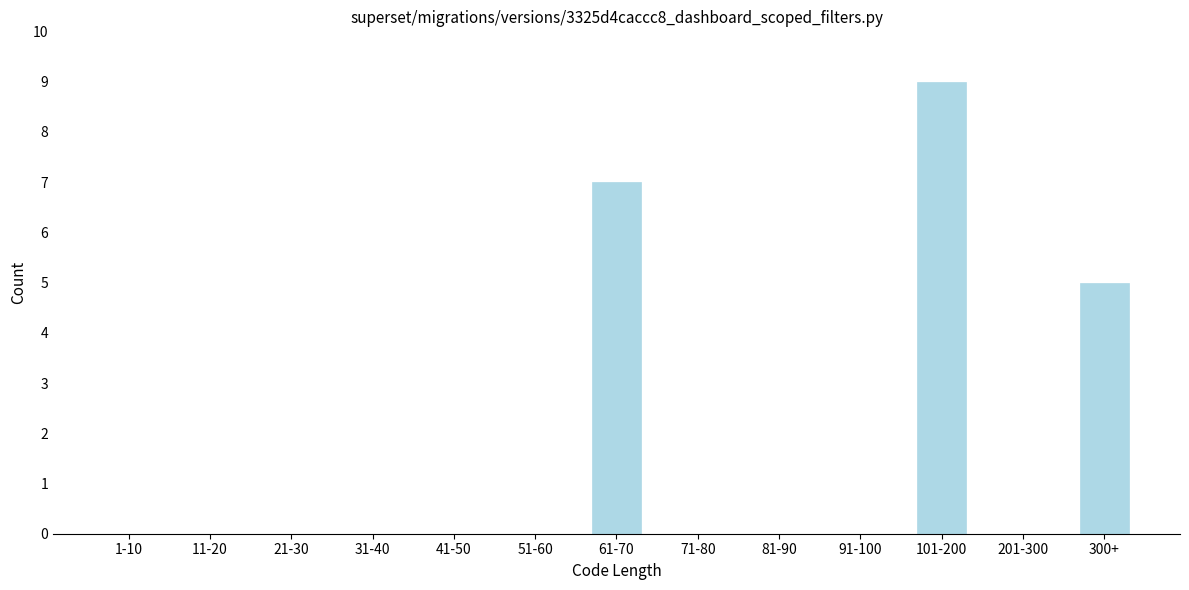

Reading left to right, extract all data points from this chart.

1-10=0	11-20=0	21-30=0	31-40=0	41-50=0	51-60=0	61-70=7	71-80=0	81-90=0	91-100=0	101-200=9	201-300=0	300+=5